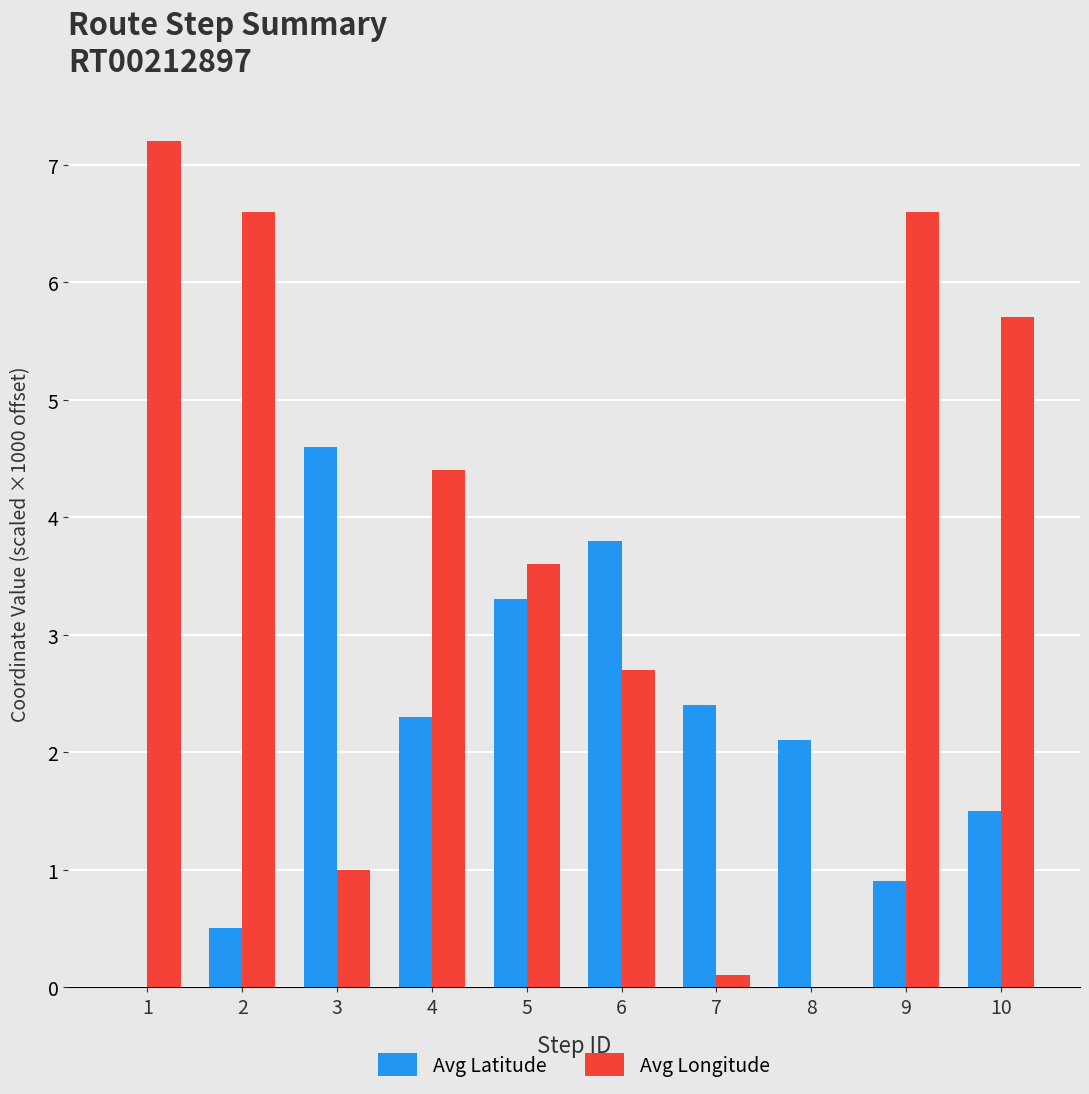

What are all the series names shown in the legend?

Avg Latitude, Avg Longitude